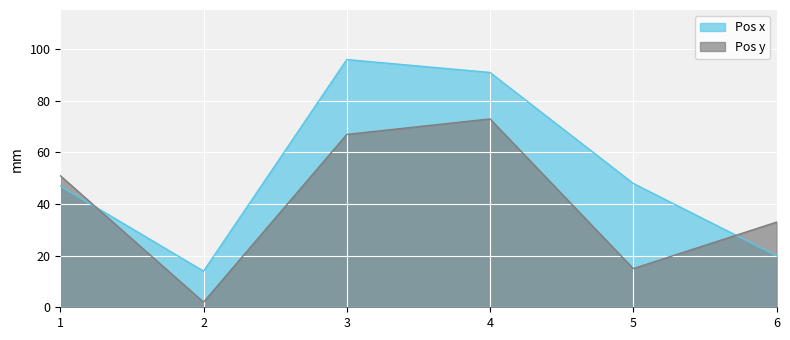

Which series has the widest spread of values?

Pos x